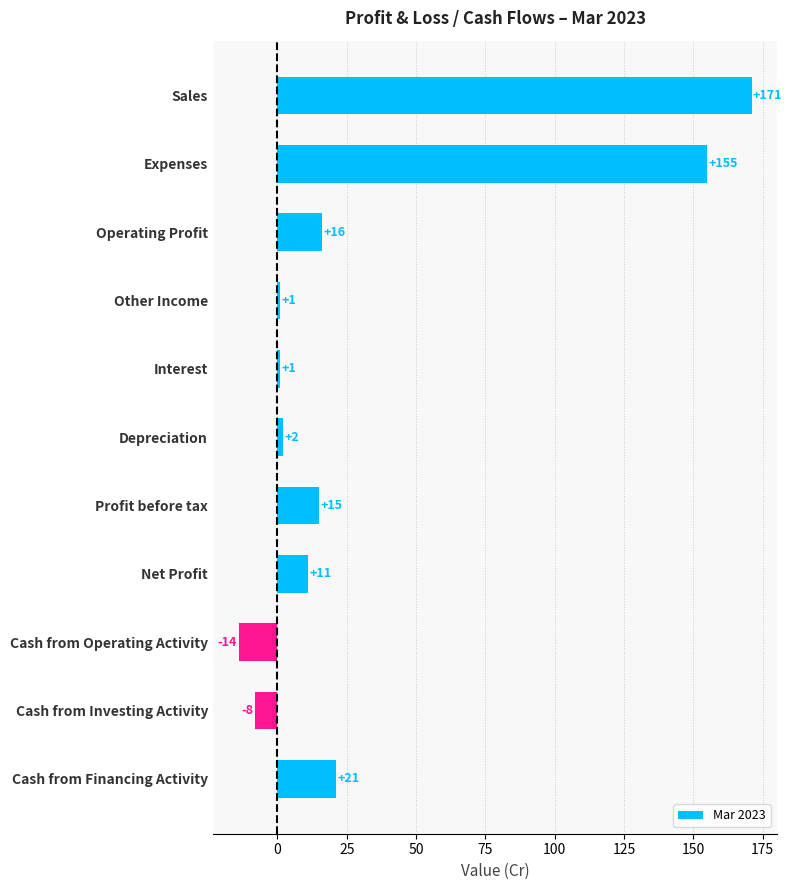

Which has a higher value, Profit before tax or Other Income?

Profit before tax